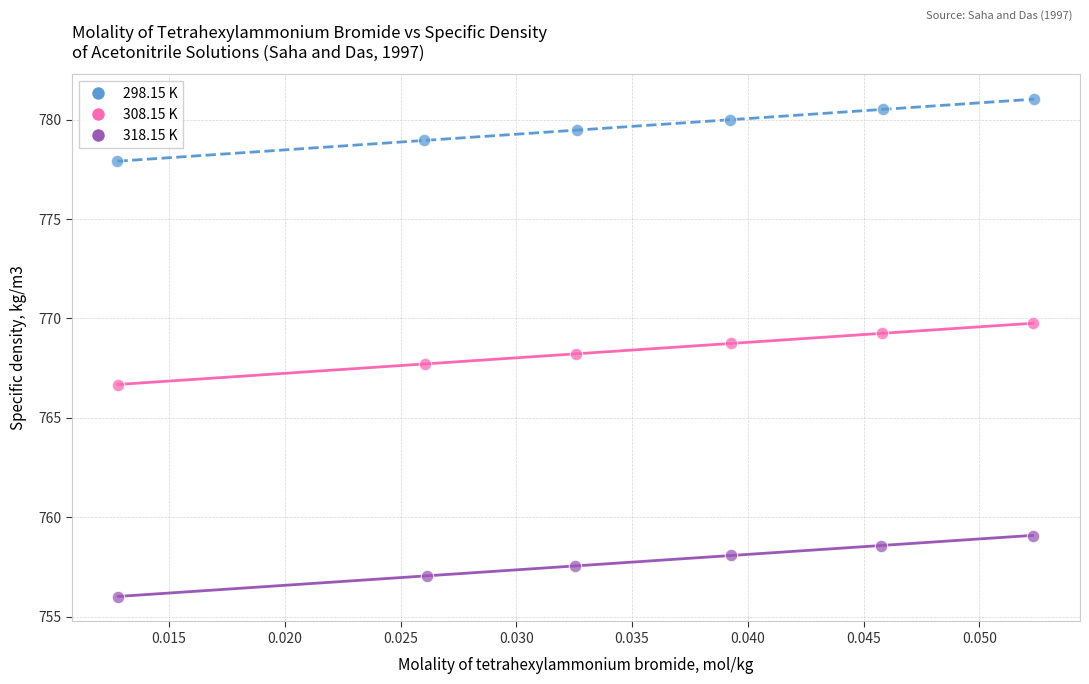

What are all the series names shown in the legend?

298.15 K, 308.15 K, 318.15 K